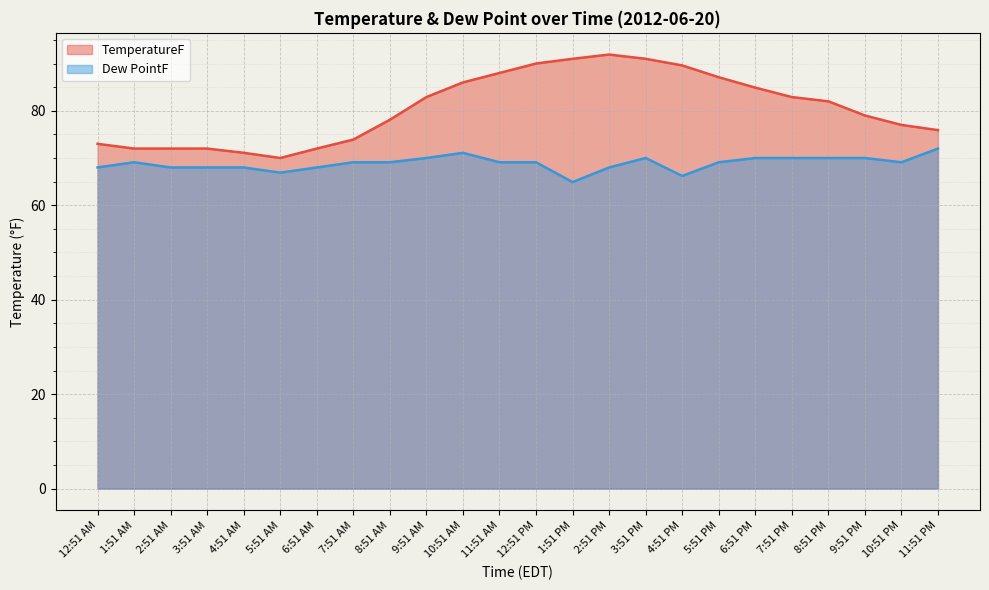

Is the value of Dew PointF at 12:51 PM greater than the value of TemperatureF at 6:51 PM?

No